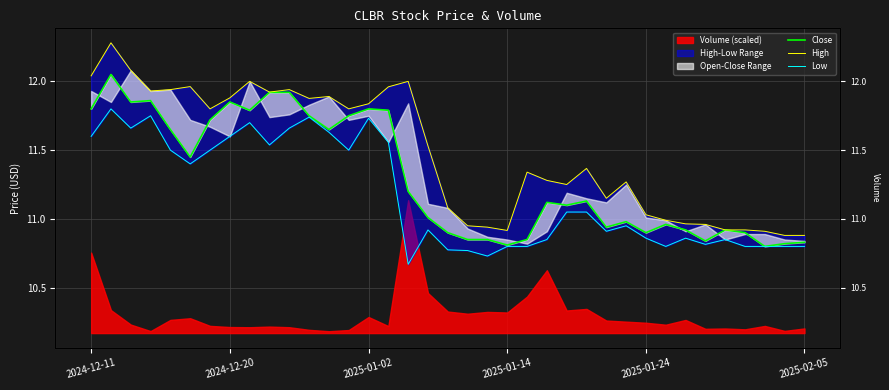

What is the value of the High point at the 10th from the left?

11.9